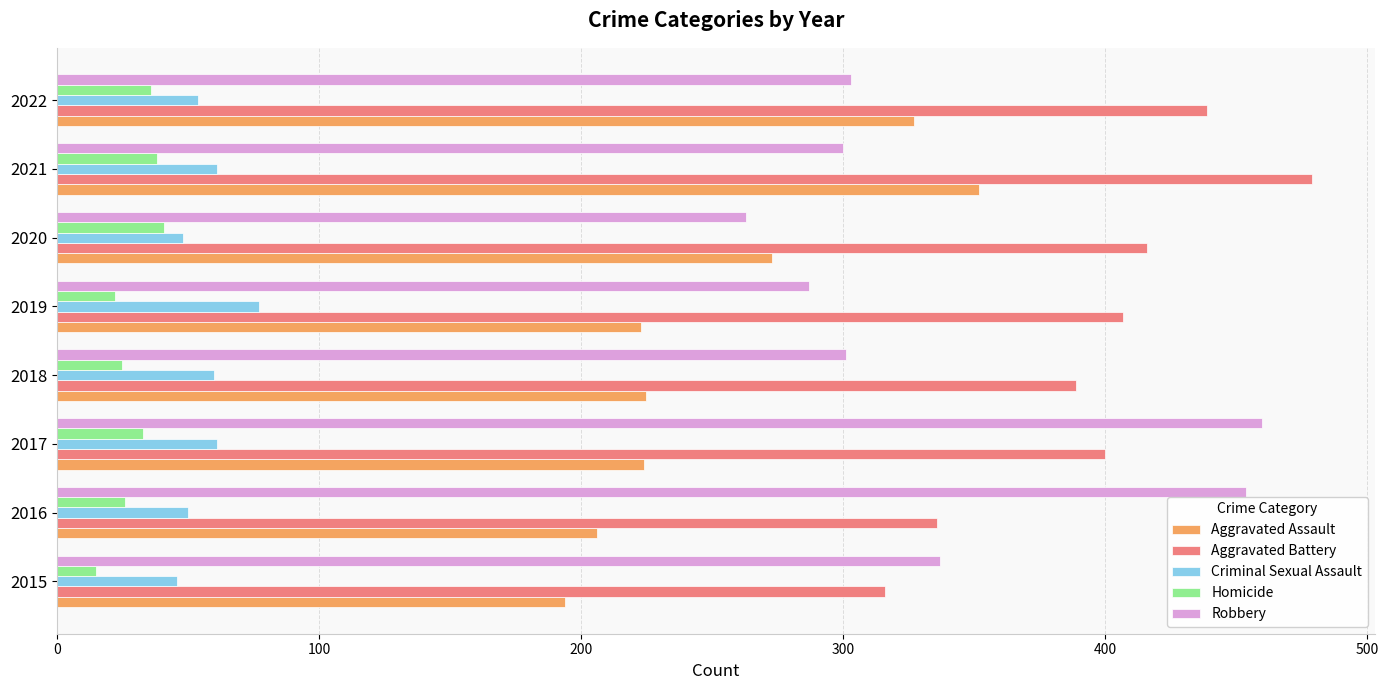

Rank the series by their maximum value, from highest to lowest.

Aggravated Battery, Robbery, Aggravated Assault, Criminal Sexual Assault, Homicide